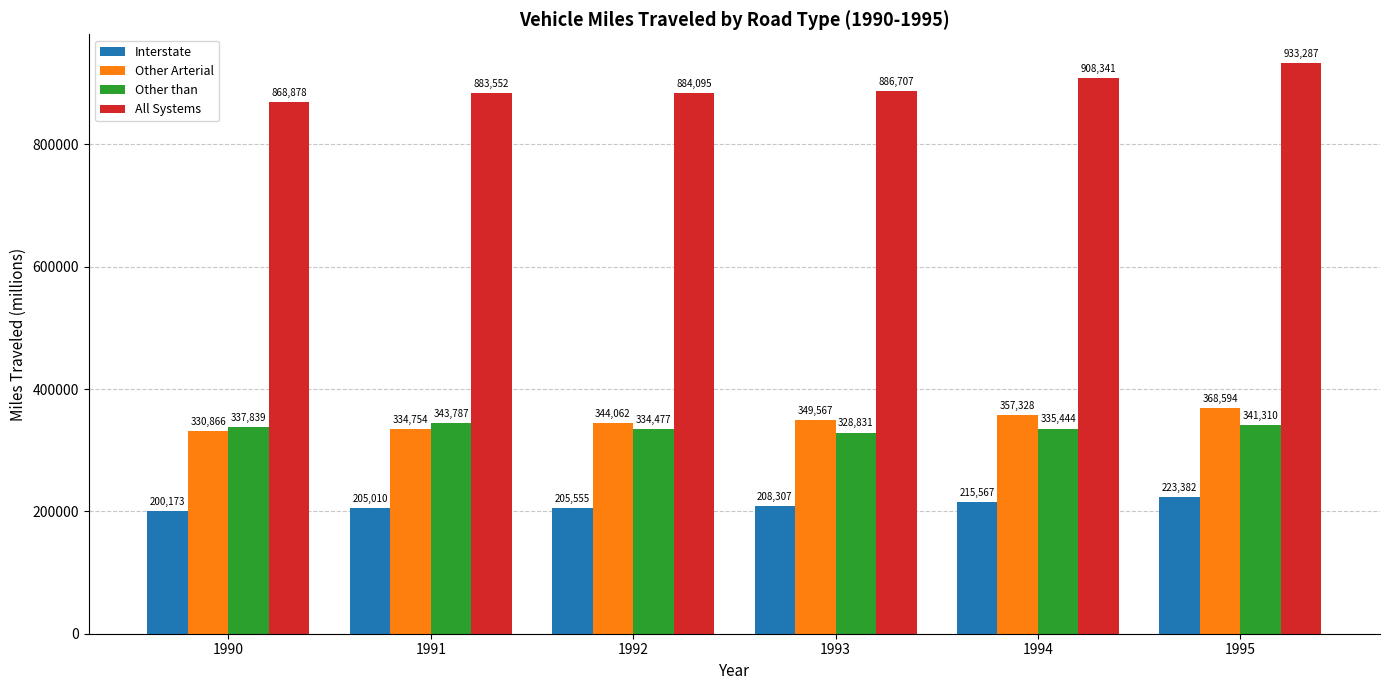

What is the value of the Interstate bar at the 4th from the left?

208307.9